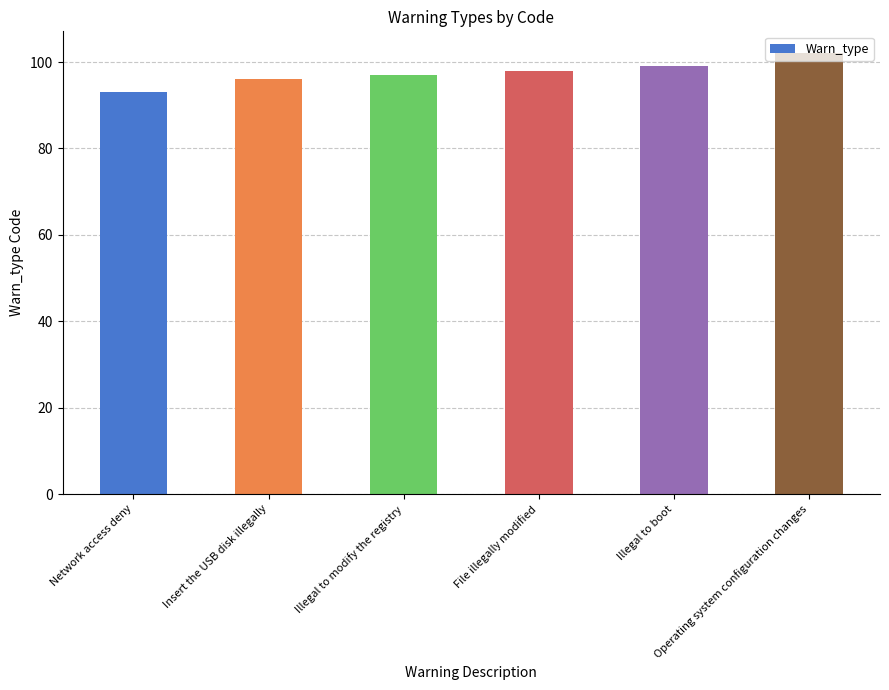

Count the values in the range 96 to 99.

4